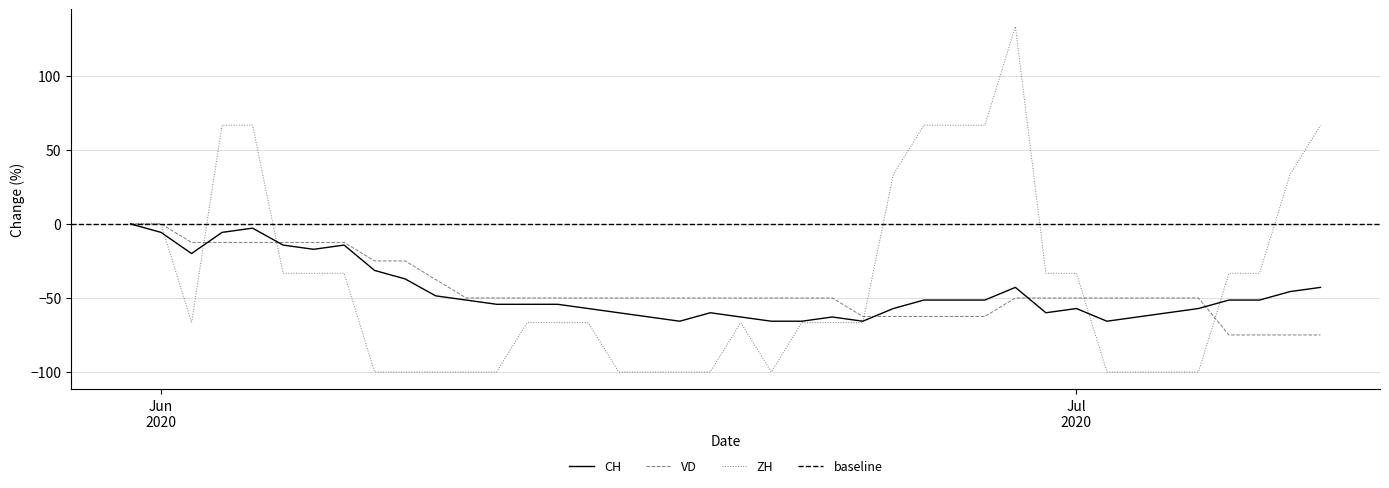

Which series ends up on top after the final intersection of CH and VD?

CH